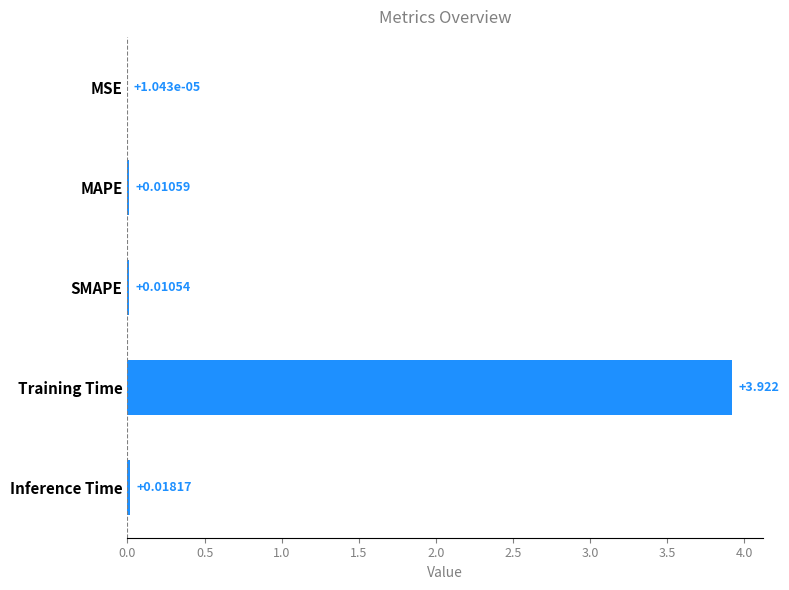

Are the bars horizontal?

Yes